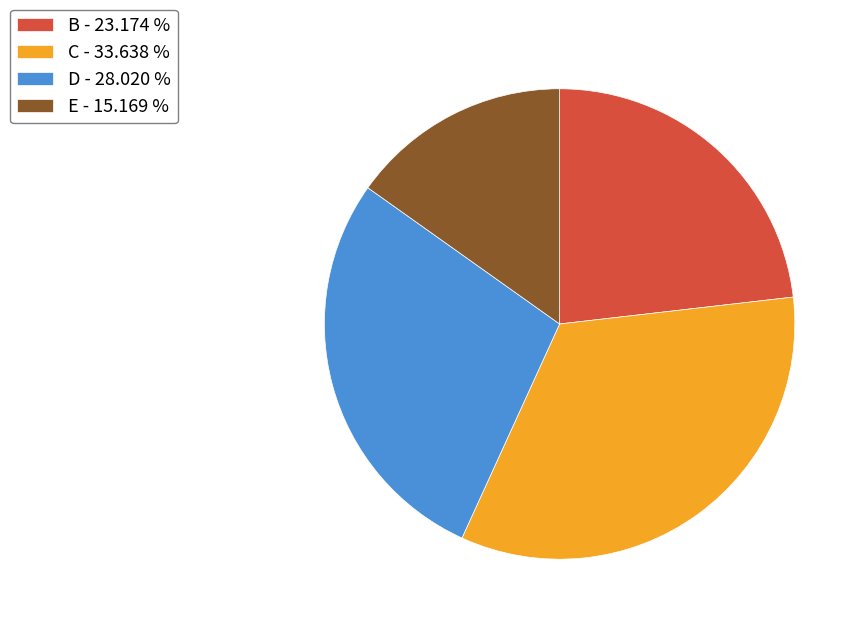

Rank the categories by value from highest to lowest.

C - 33.638 %, D - 28.020 %, B - 23.174 %, E - 15.169 %